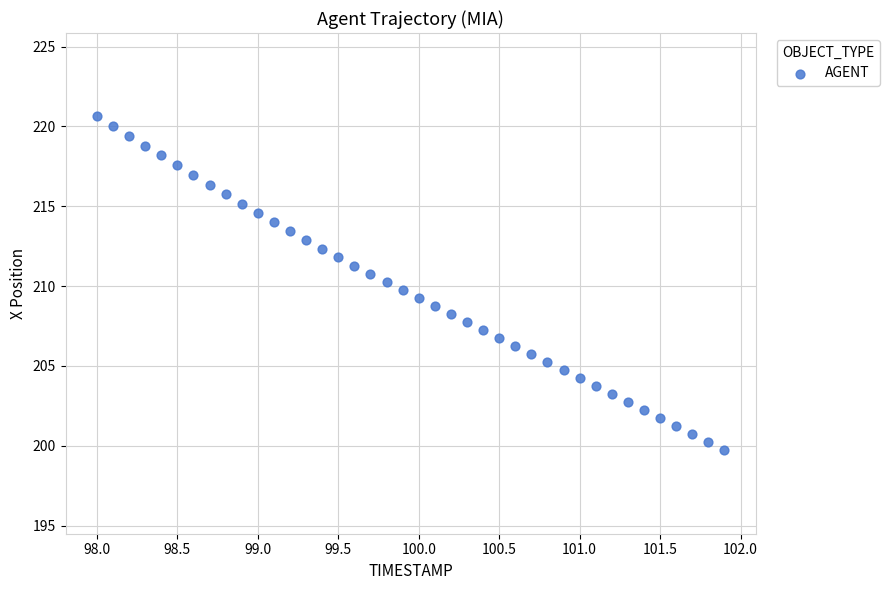

What is the range of Y values (max minus min)?

20.9